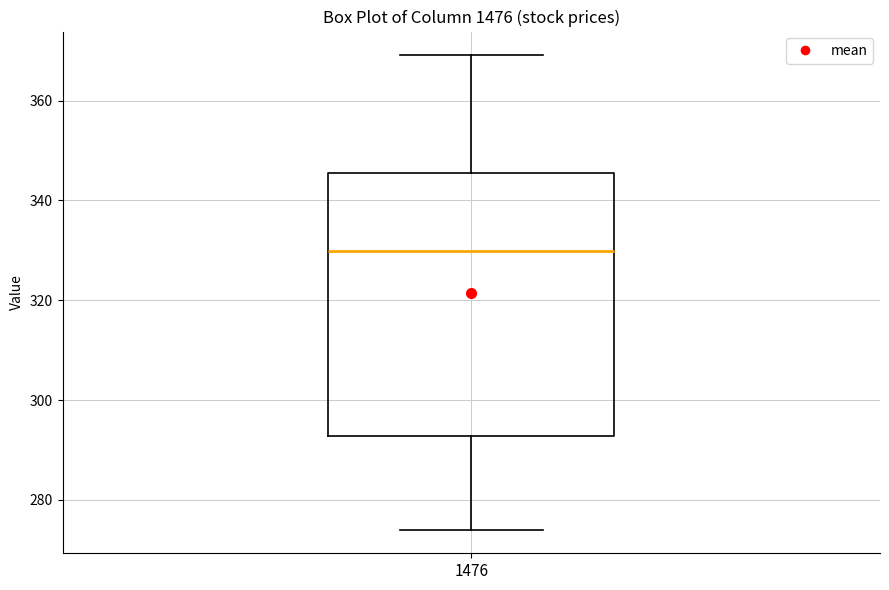

Transcribe this box plot: give where the median line is, the range the box spans, and where the two whiskers end, as read against the y-axis. The values are not printed on the chart, so give them approximately, as read against the axis.

median 330, box 292 to 346, whiskers 274 to 370